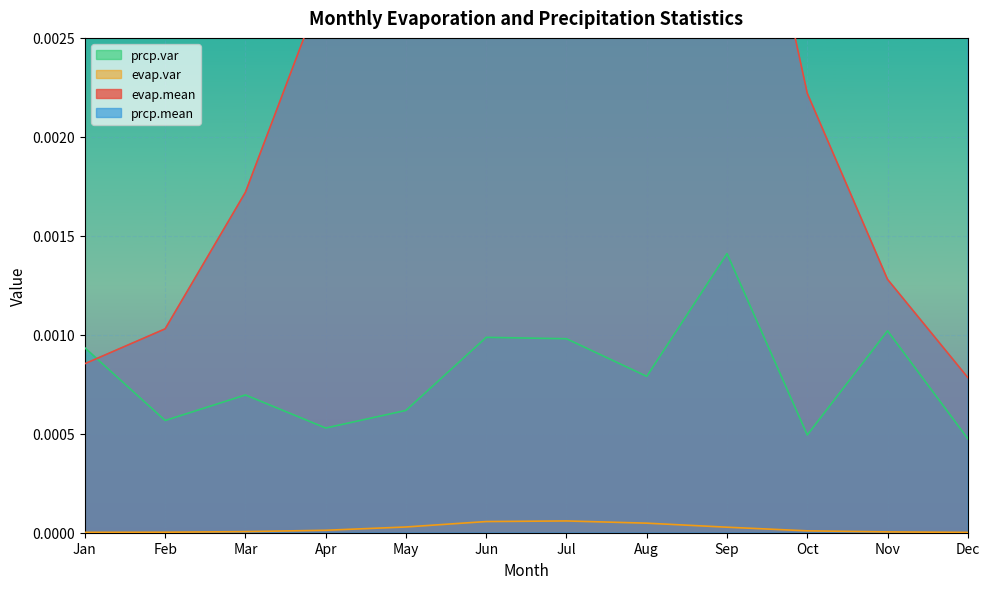

Which category has the highest value in the evap.mean series?

Jul